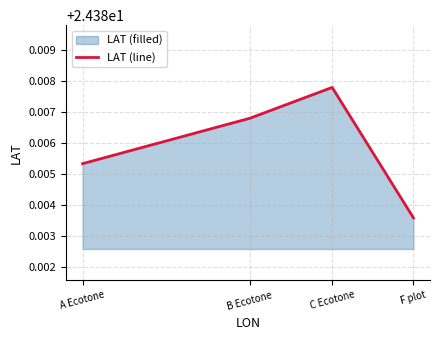

What is the value of the 2nd point from the left?

24.4